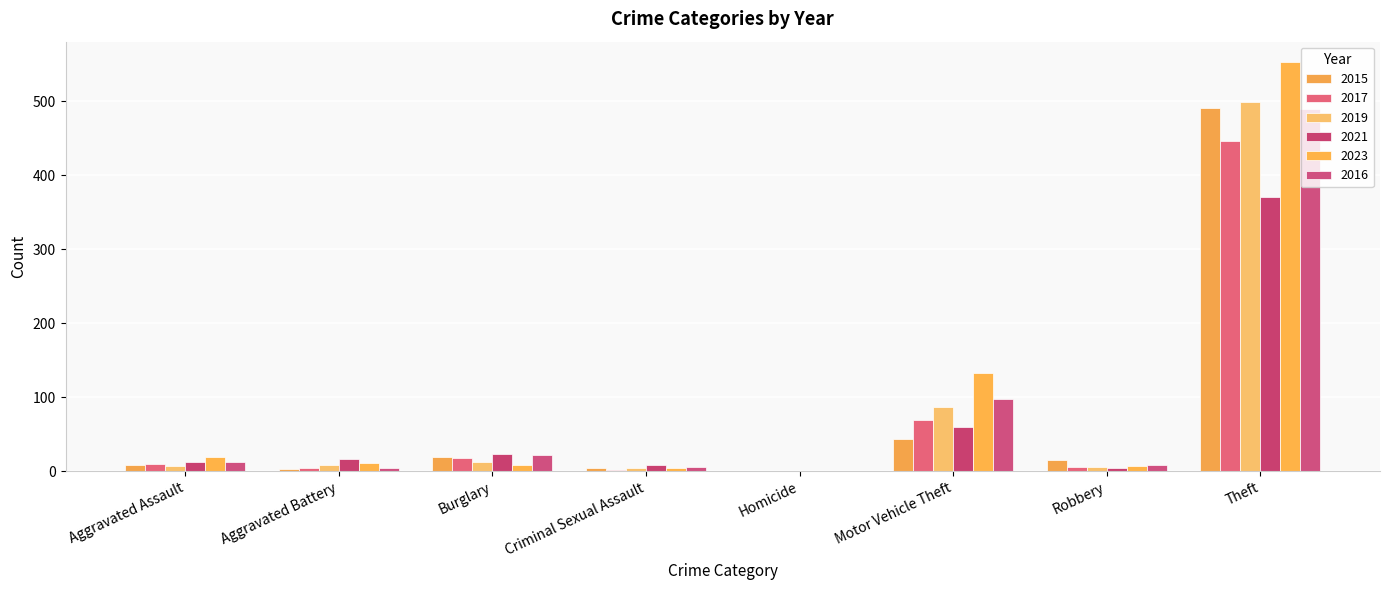

Which has a higher value, Aggravated Battery or Theft?

Theft